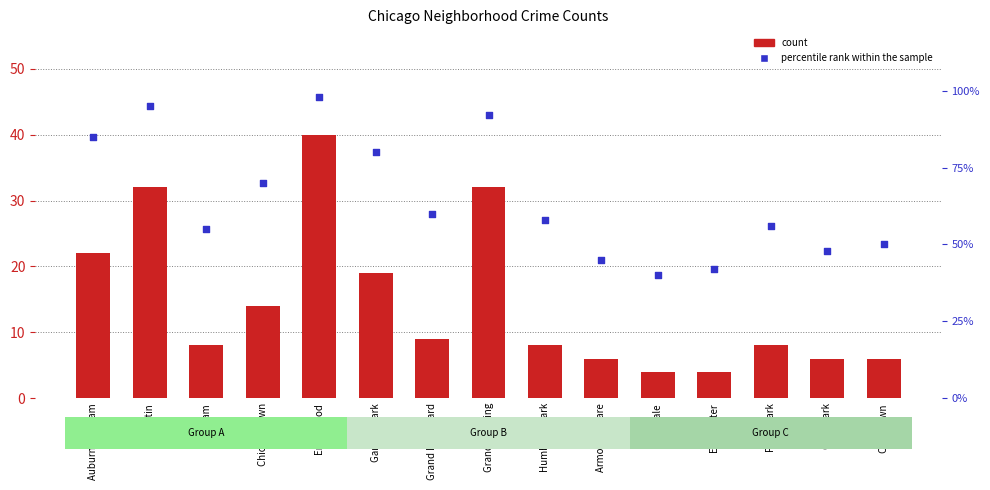

At which category is the sum across all series the highest?

Englewood